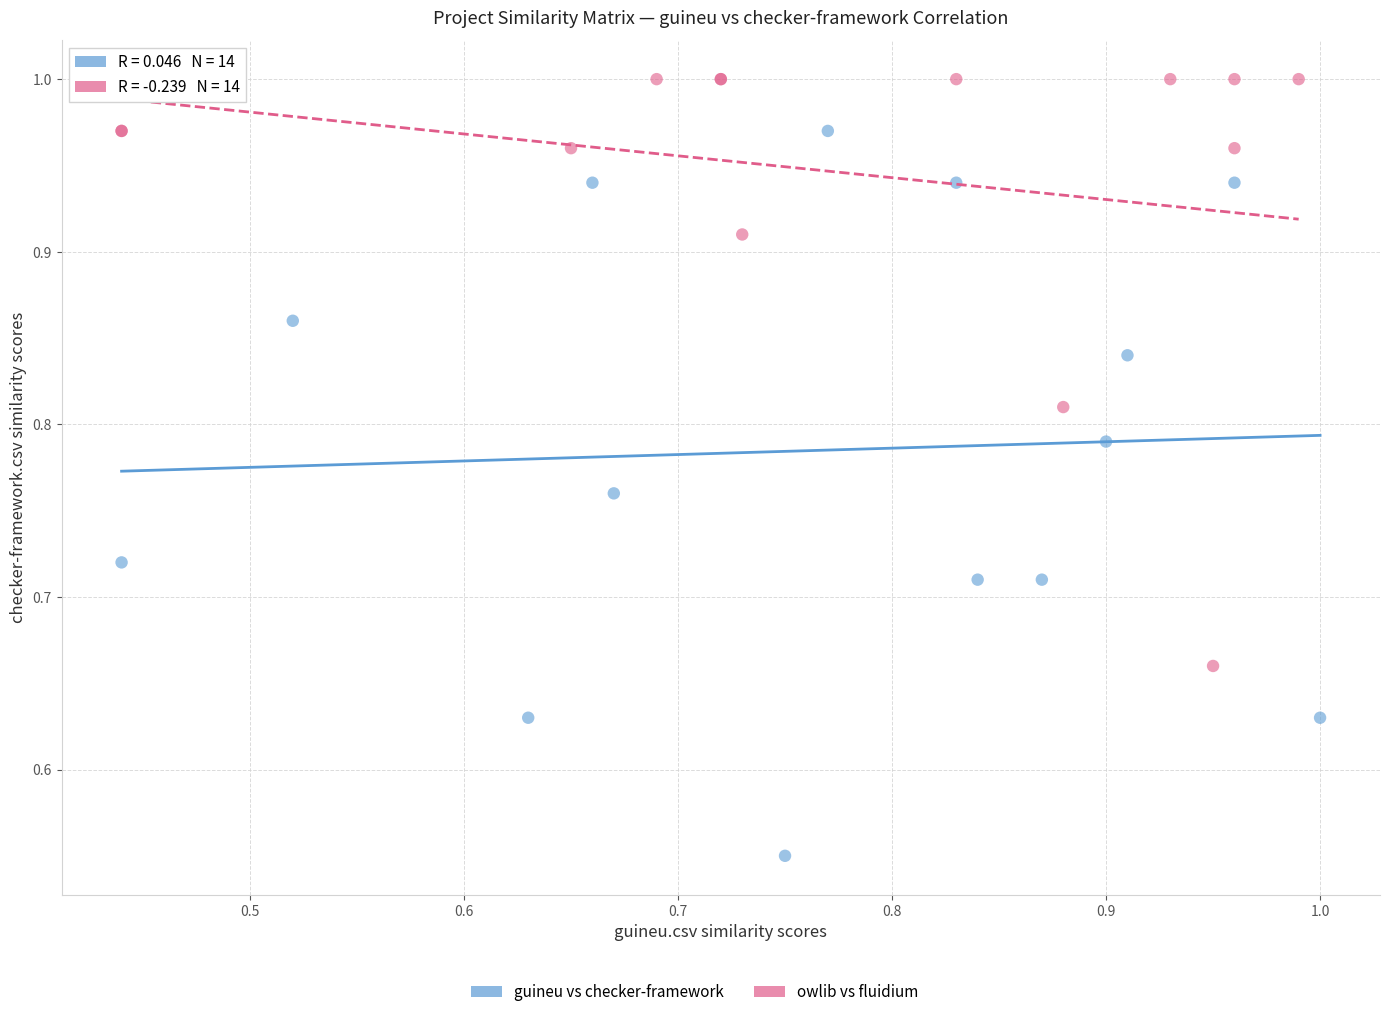

Which series reaches the maximum Y coordinate?

owlib vs fluidium